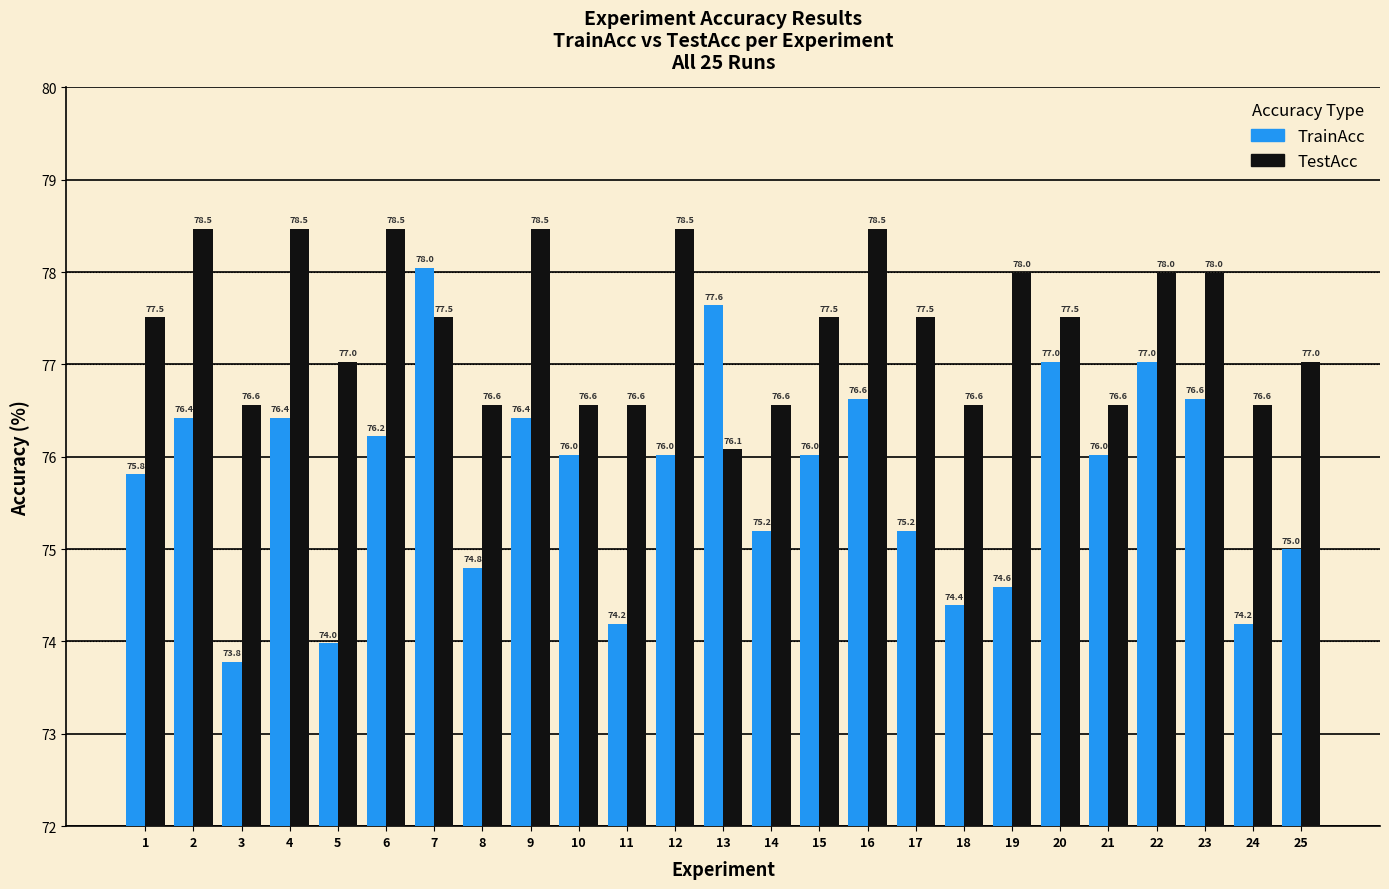

What is the smallest value displayed?

73.8